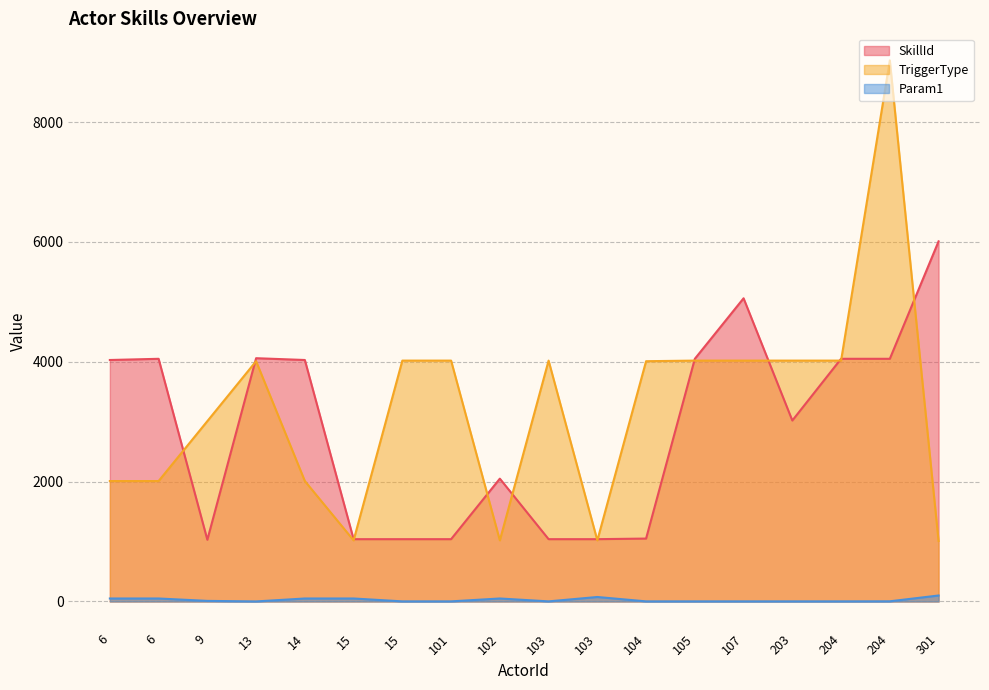

Which series has the largest total across all categories?

TriggerType